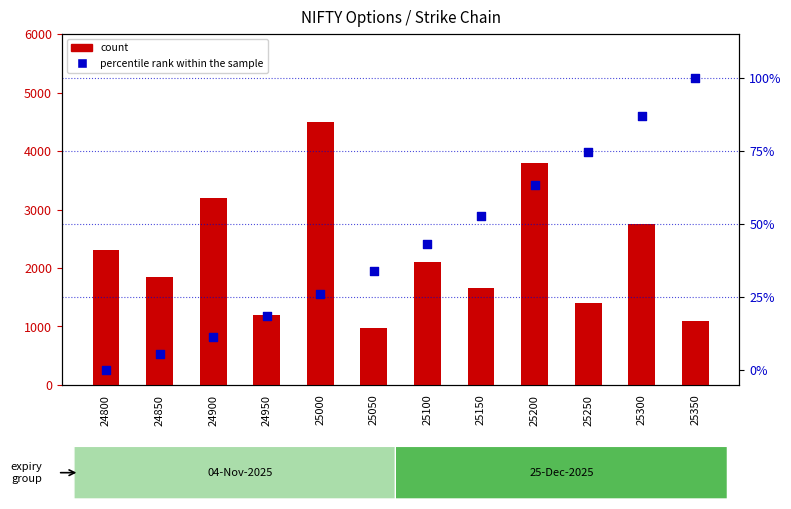

At which category is the sum across all series the highest?

25000